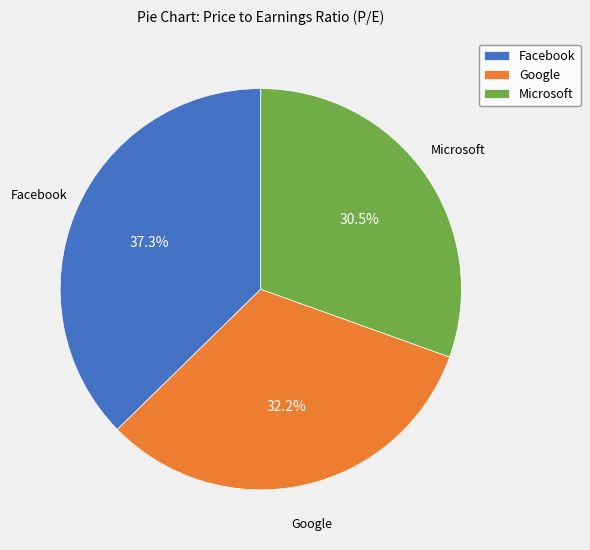

Is there any slice that represents more than half of the pie?

No